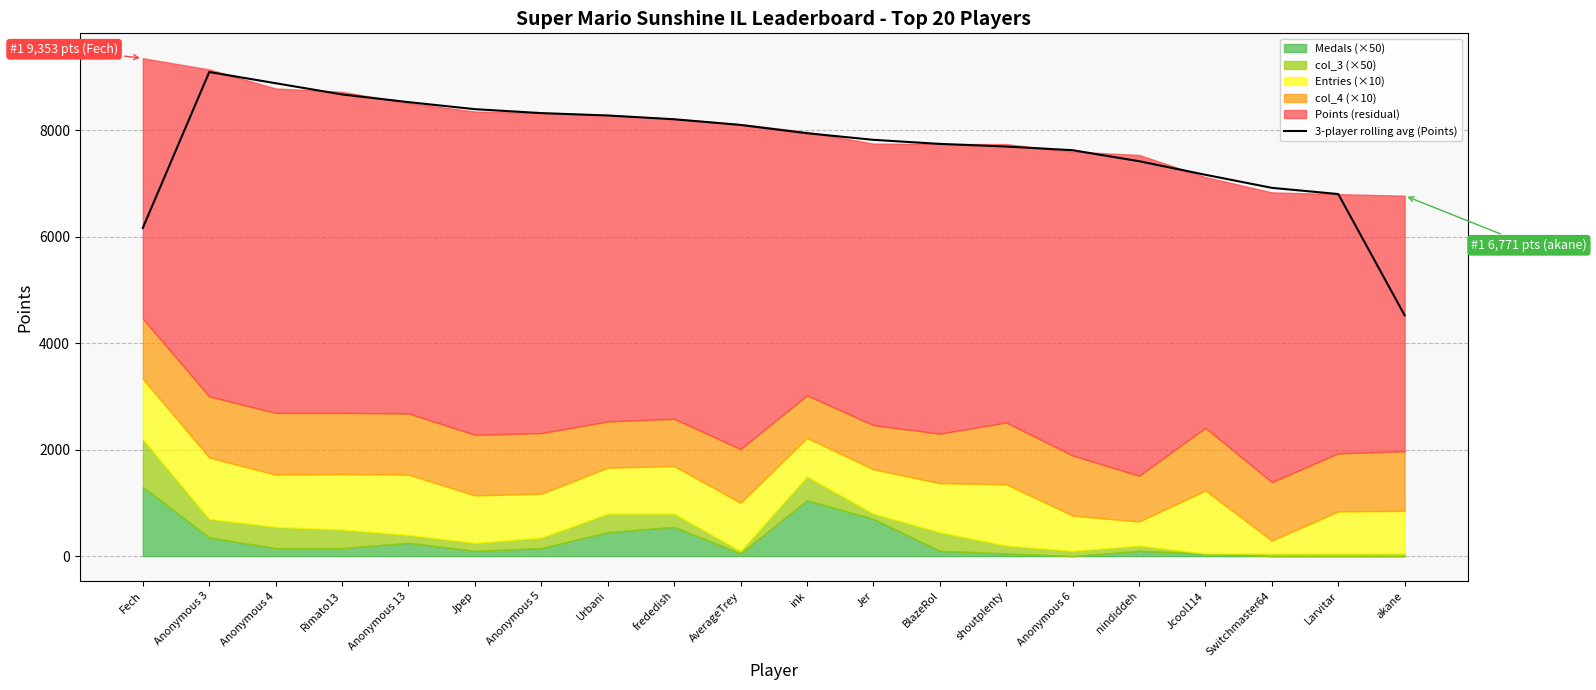

Reading left to right, extract all data points from this chart.

Fech=6165.3	Anonymous 3=9093.7	Anonymous 4=8883.3	Rimato13=8672.7	Anonymous 13=8528.0	Jpep=8396.0	Anonymous 5=8322.0	Urbani=8277.0	frededish=8206.3	AverageTrey=8099.7	ink=7944.0	Jer=7820.0	BlazeRol=7743.7	shoutplenty=7693.7	Anonymous 6=7625.0	nindiddeh=7418.7	Jcool114=7163.3	Switchmaster64=6918.0	Larvitar=6801.3	akane=4523.7